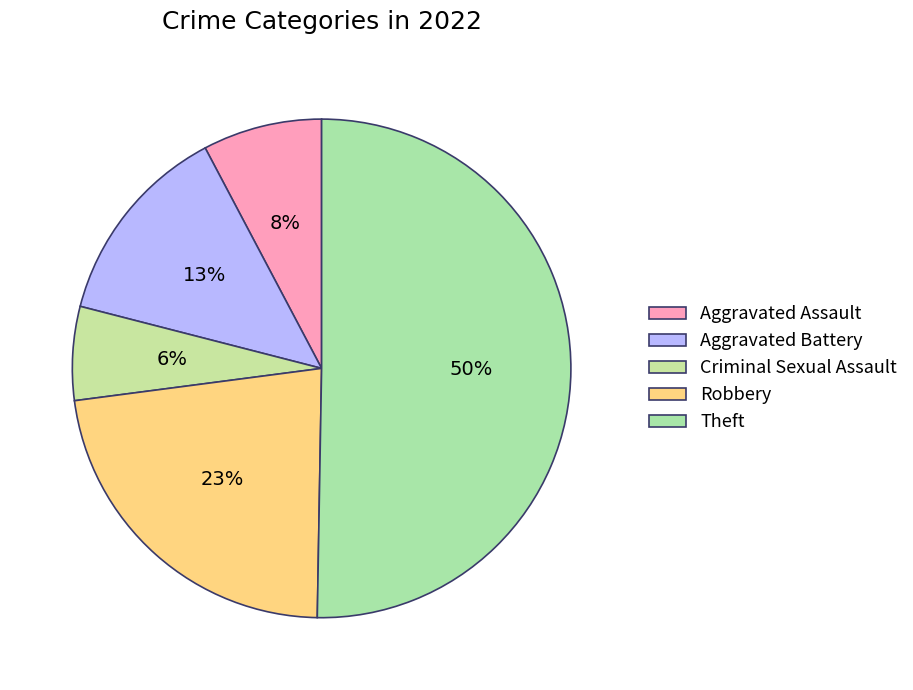

To the nearest percent, what percentage of the pie is Theft?

50%